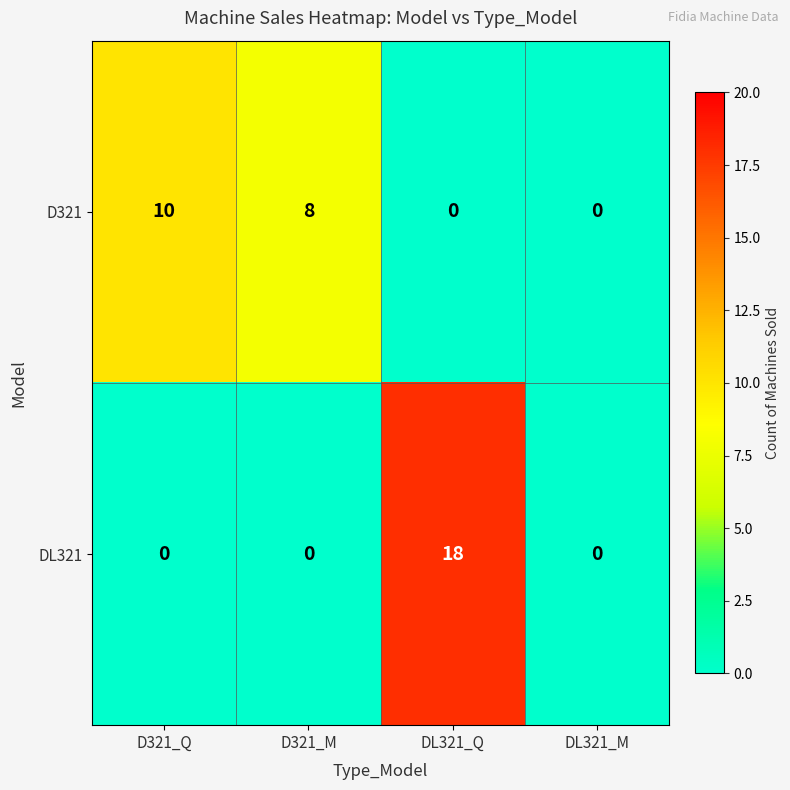

Is it true that DL321 equals 8 at DL321_Q?

False